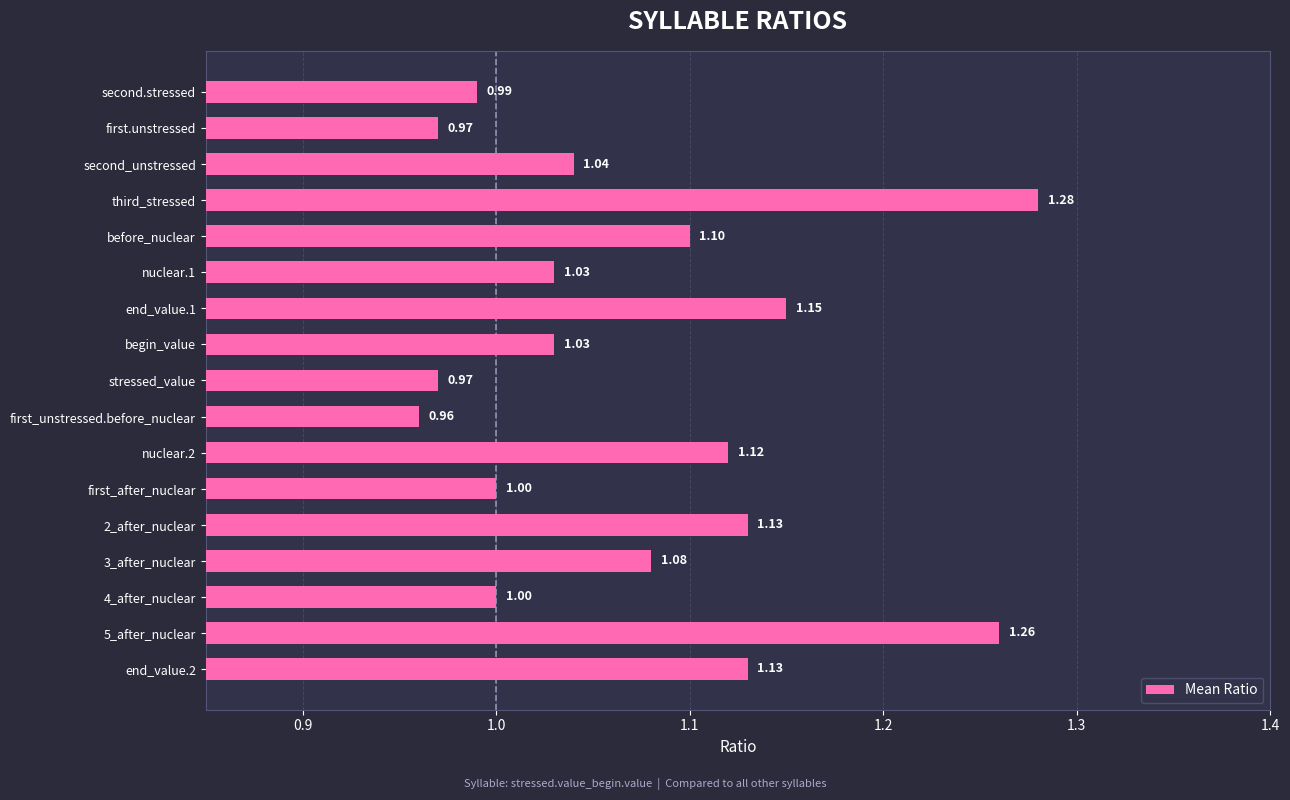

What is the difference between the maximum and second lowest values?

0.3